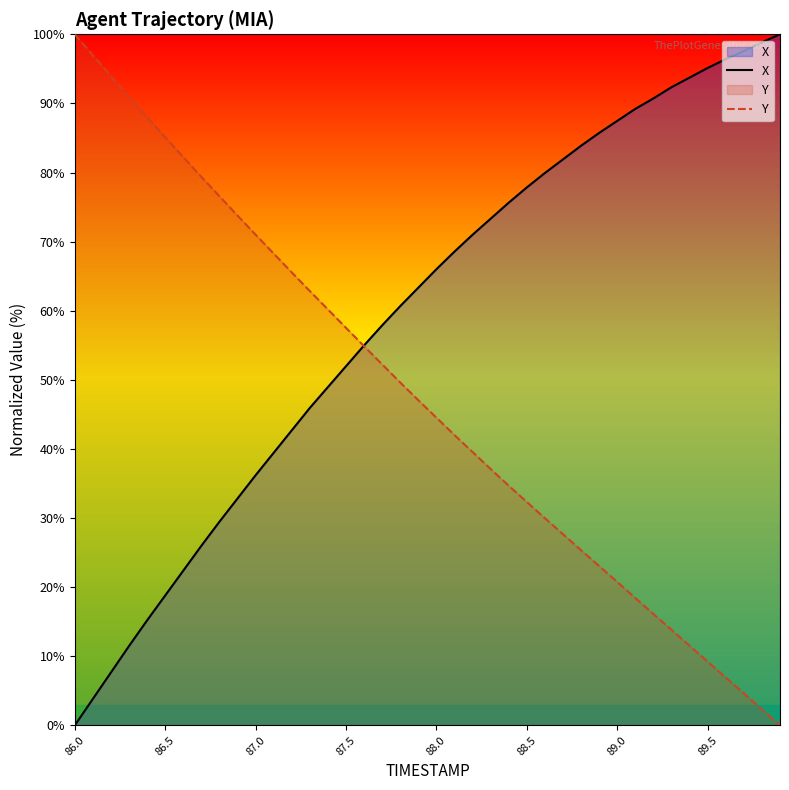

True or false: X and Y intersect in this chart.

True